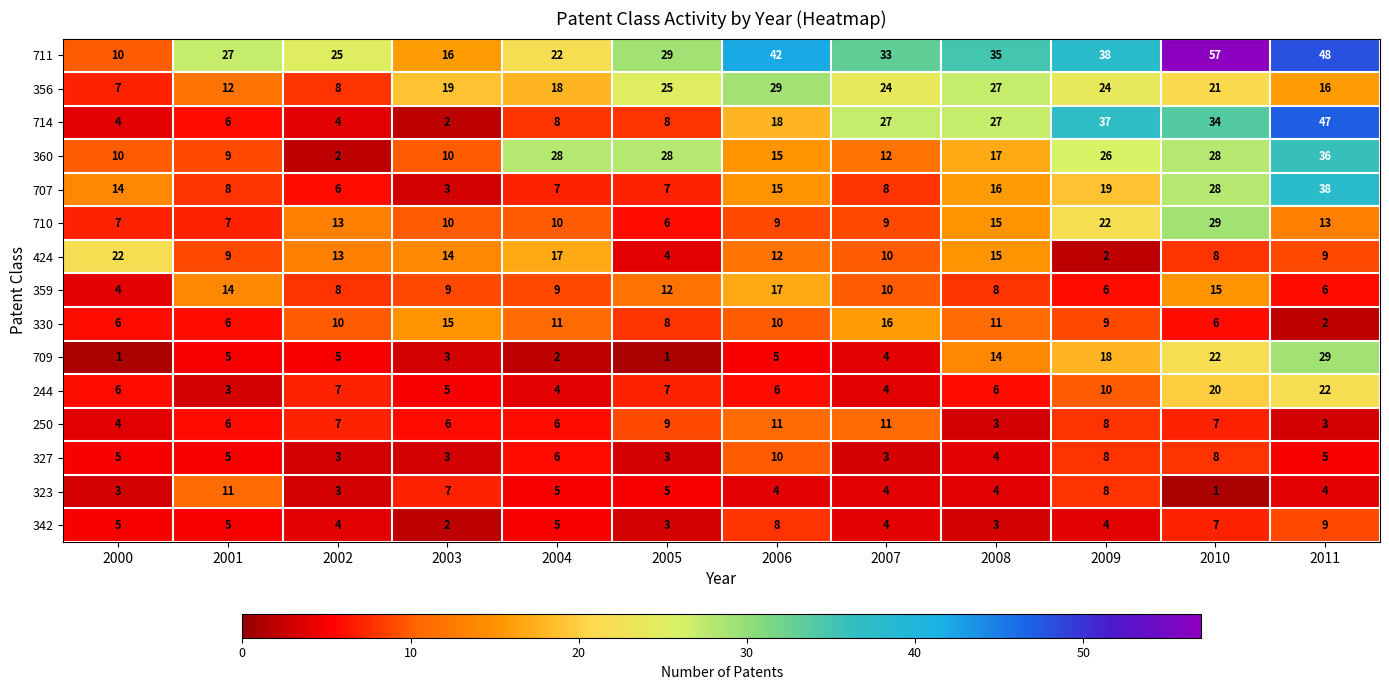

Which series has the largest total across all categories?

711